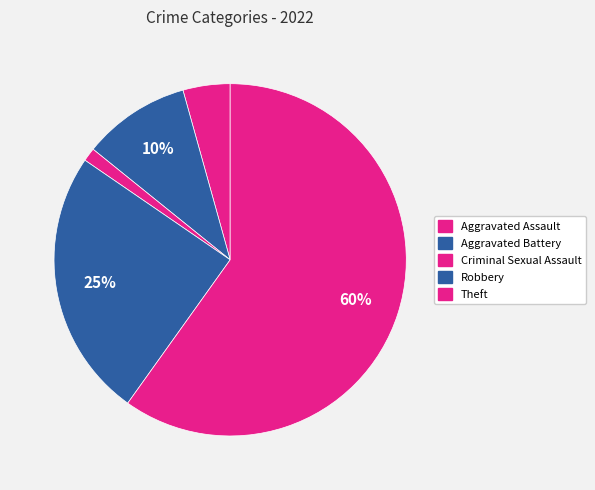

How many slices are in this pie chart?

5